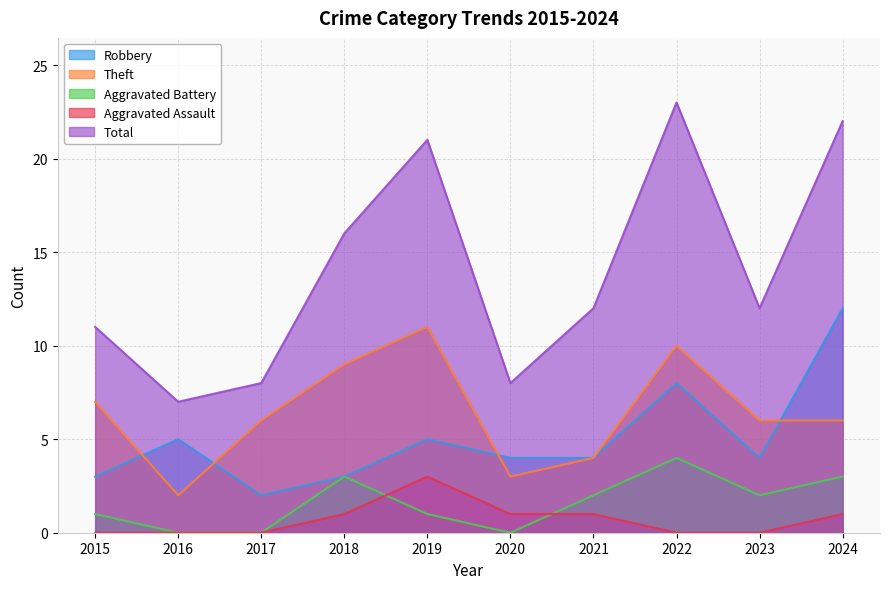

What is the value of the Theft point at the 8th from the left?

10